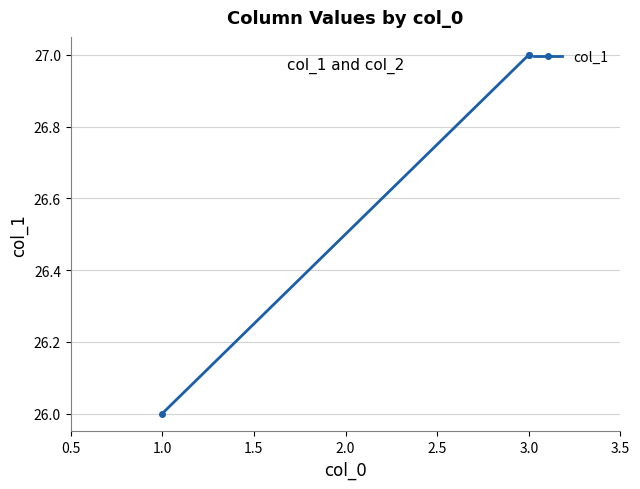

What is the average value?

27